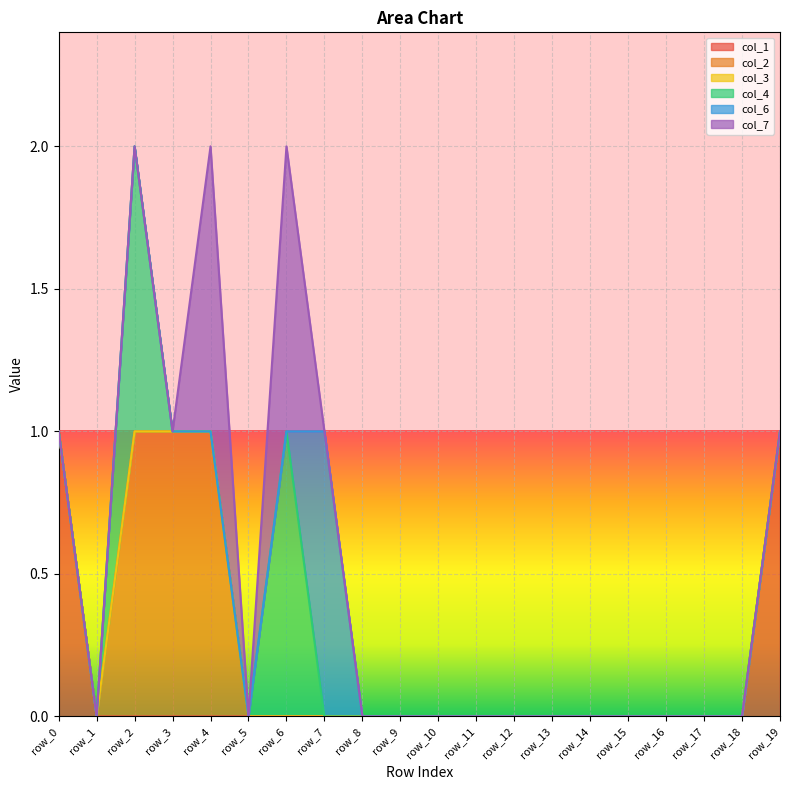

Which label corresponds to the smallest value in the chart?

row_1